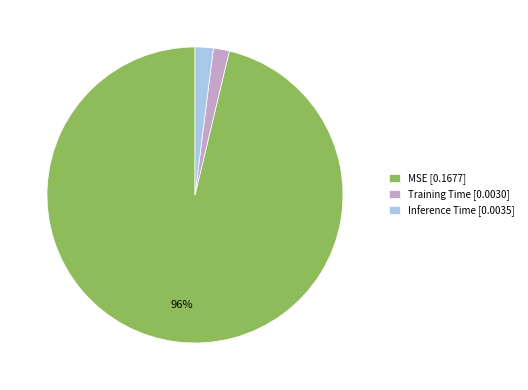

Which slice is the largest?

MSE